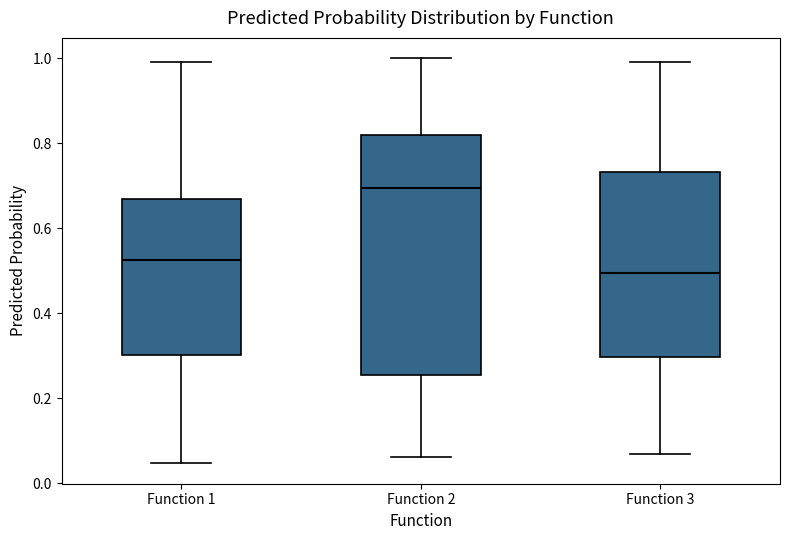

Reading left to right, read every box against the y-axis: the position of its median line, the range the box covers, and the ends of its whiskers. The values are not printed on the chart, so give them approximately, as read against the axis.

Function 1: median 0.52, box 0.30 to 0.66, whiskers 0.04 to 1.00
Function 2: median 0.70, box 0.26 to 0.82, whiskers 0.06 to 1.00
Function 3: median 0.50, box 0.30 to 0.74, whiskers 0.06 to 1.00